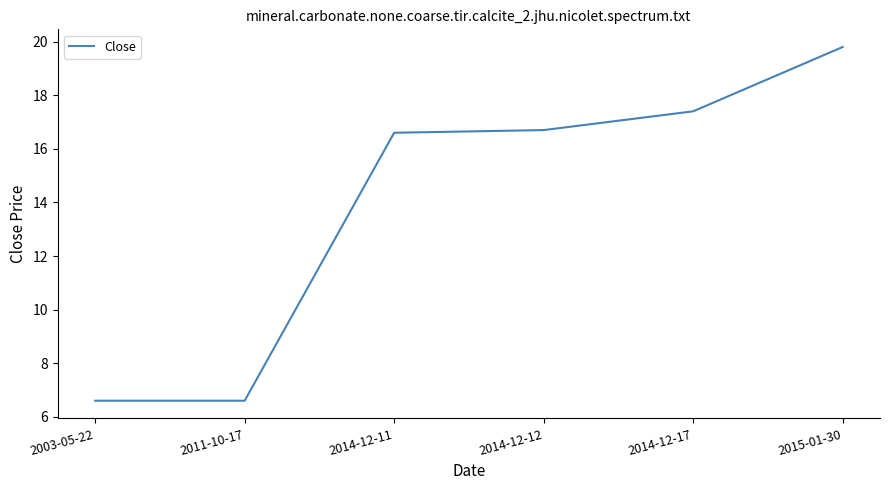

What position from the left is 2014-12-17?

5